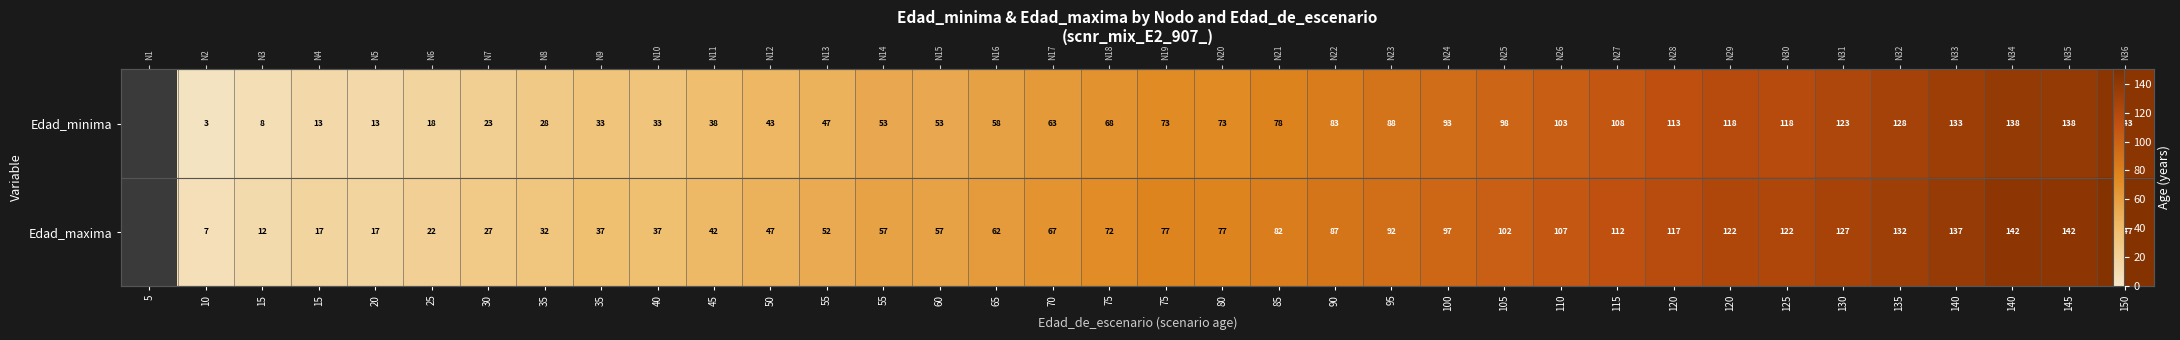

What is the minimum value shown in the chart?

3.0